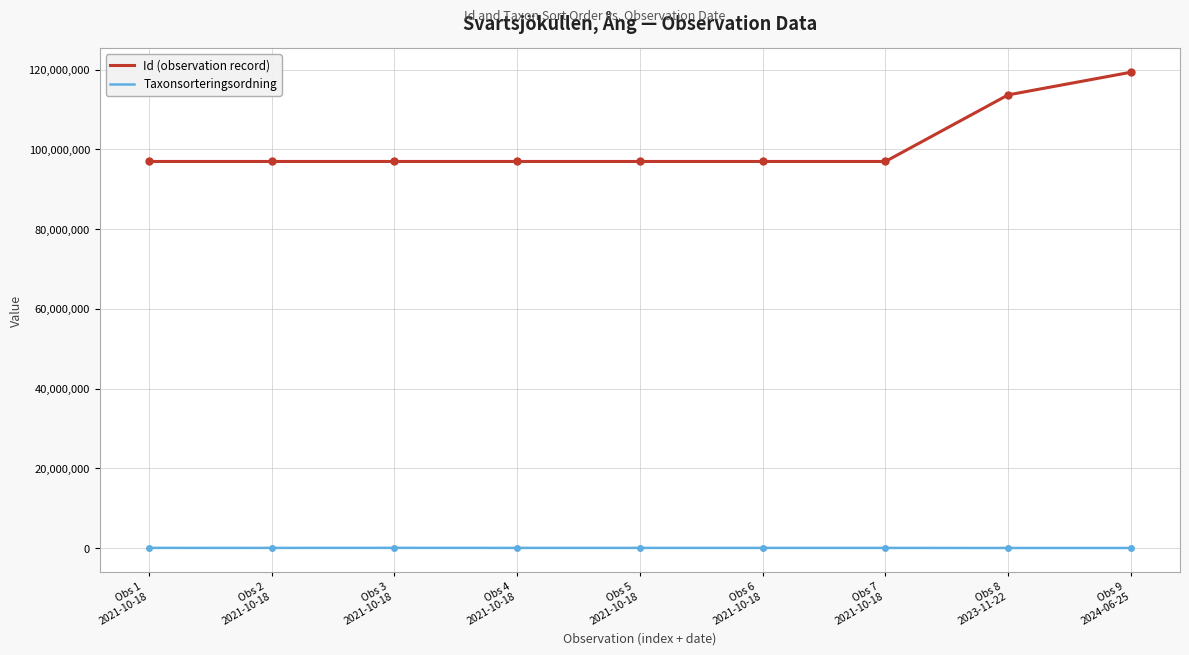

Which series has the largest total across all categories?

Id (observation record)